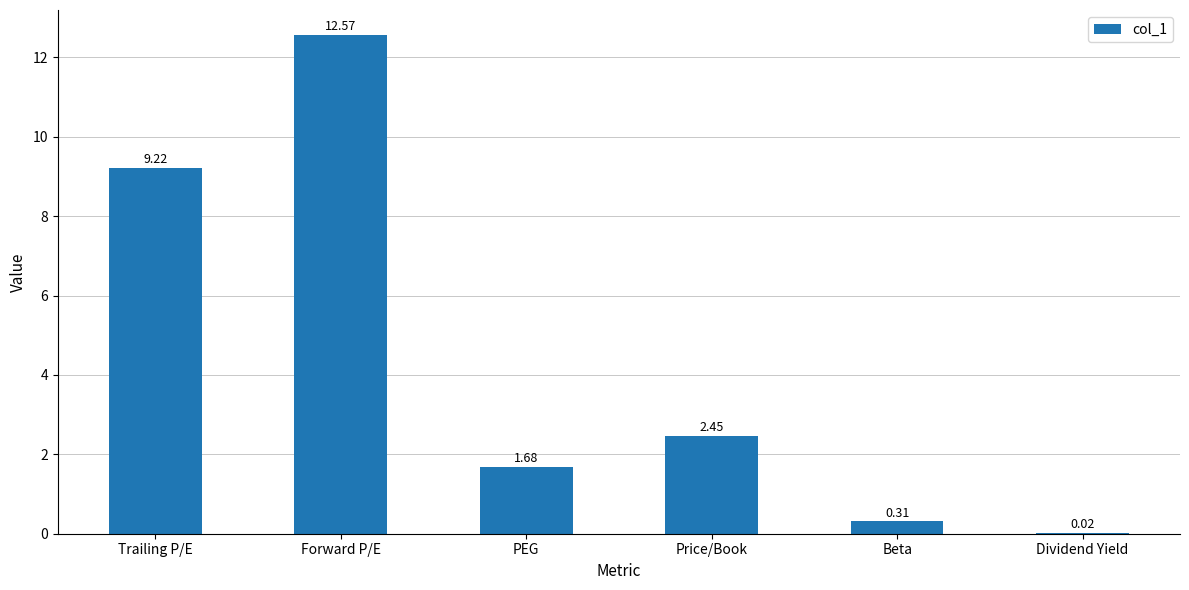

The chart shows a value of 20.7 at Forward P/E. True or false?

False